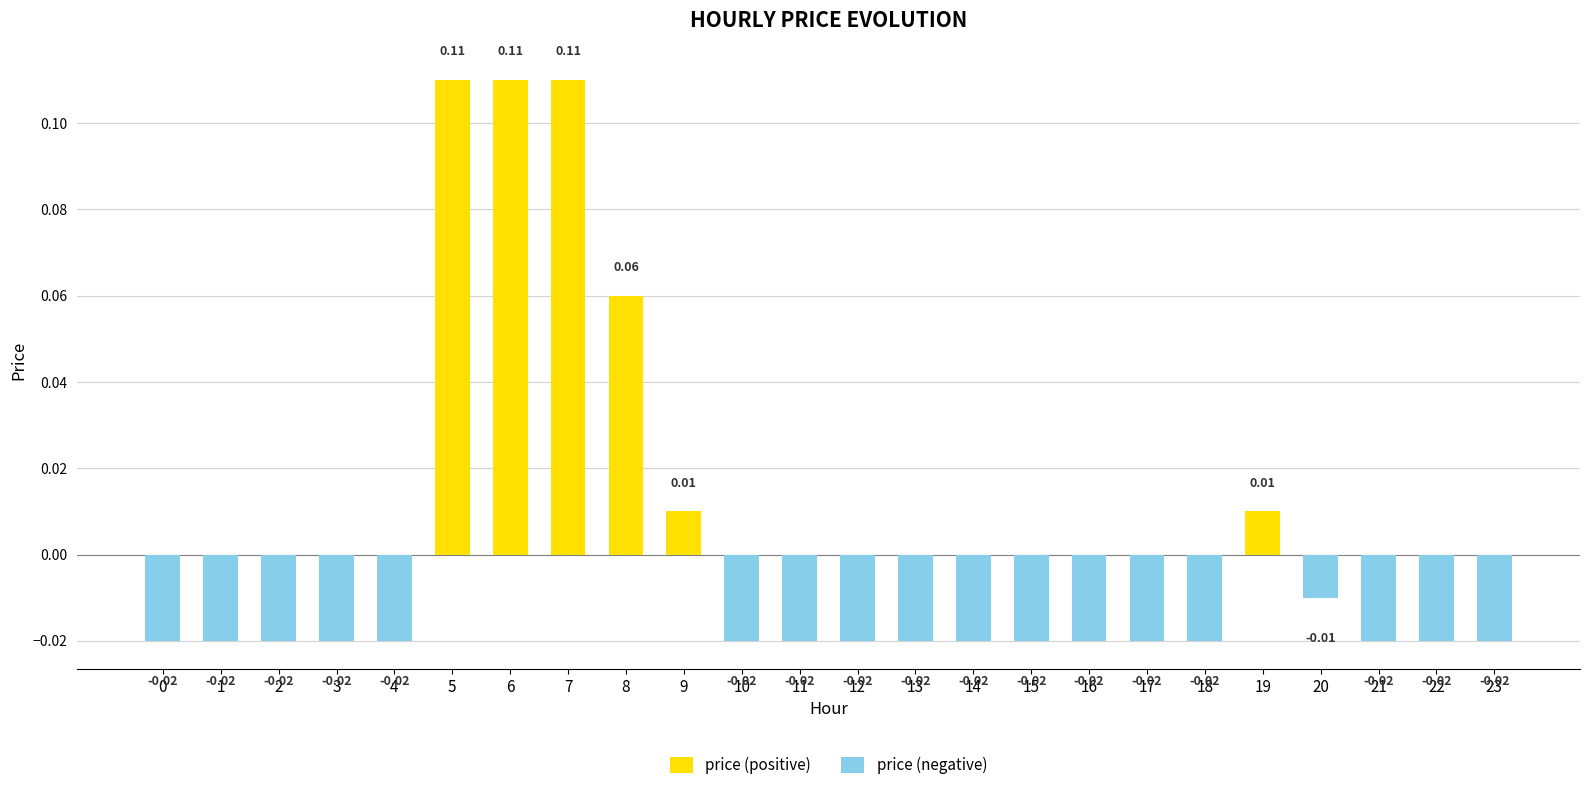

At which label does the data first exceed 0?

5